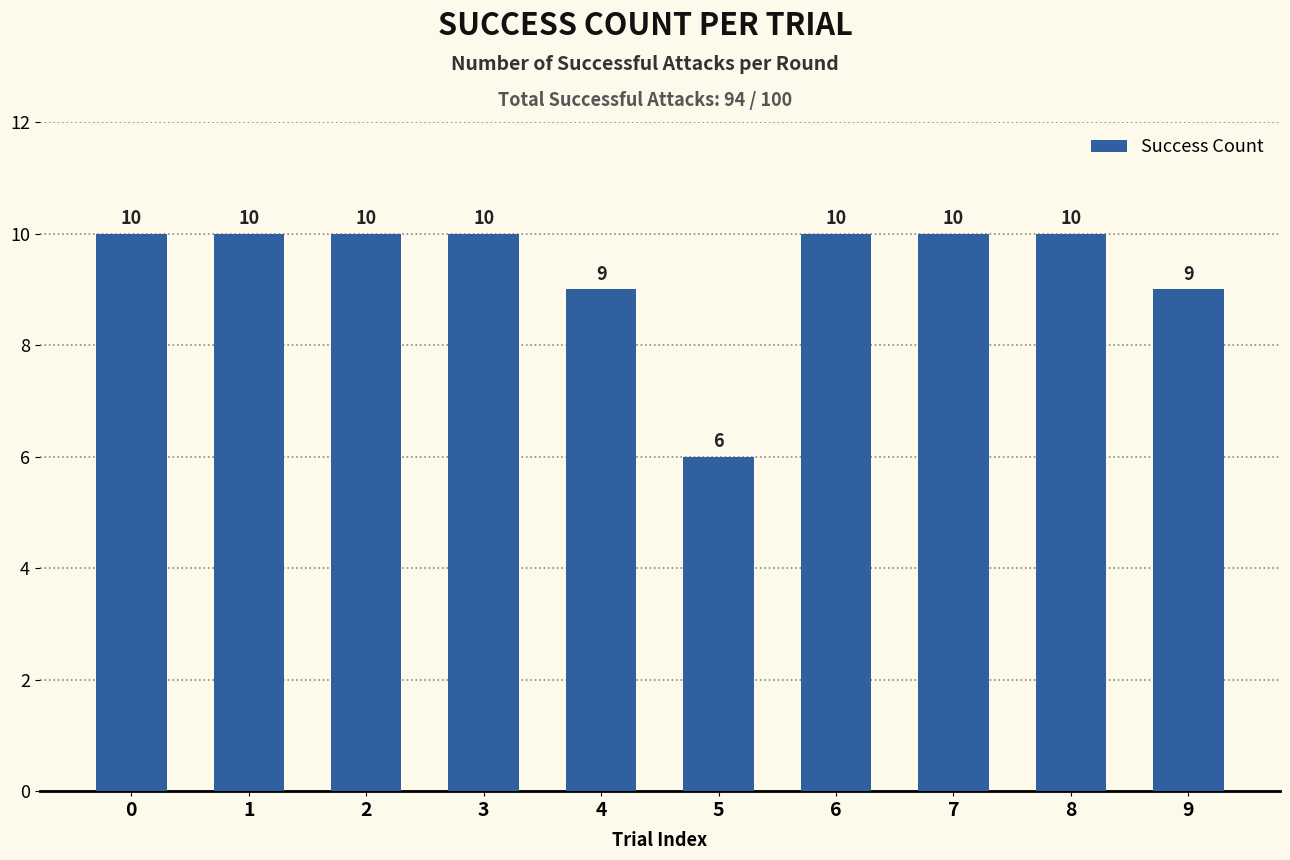

What is the difference between the maximum and minimum values?

4